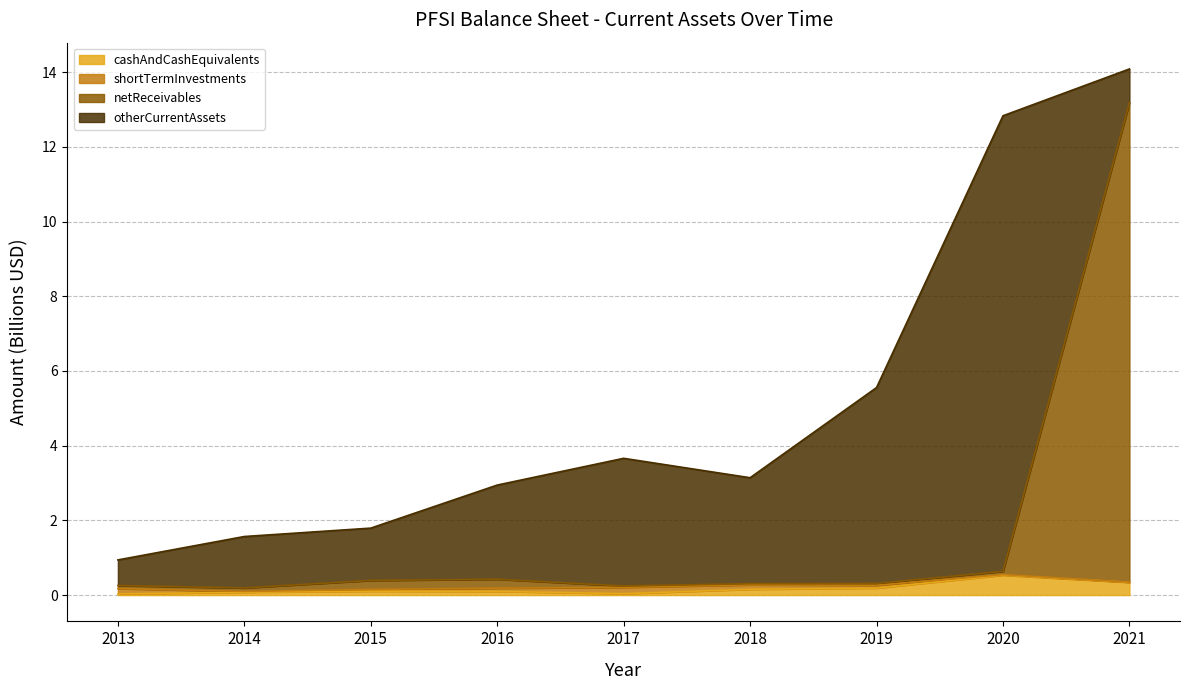

At which category is the sum across all series the highest?

2021